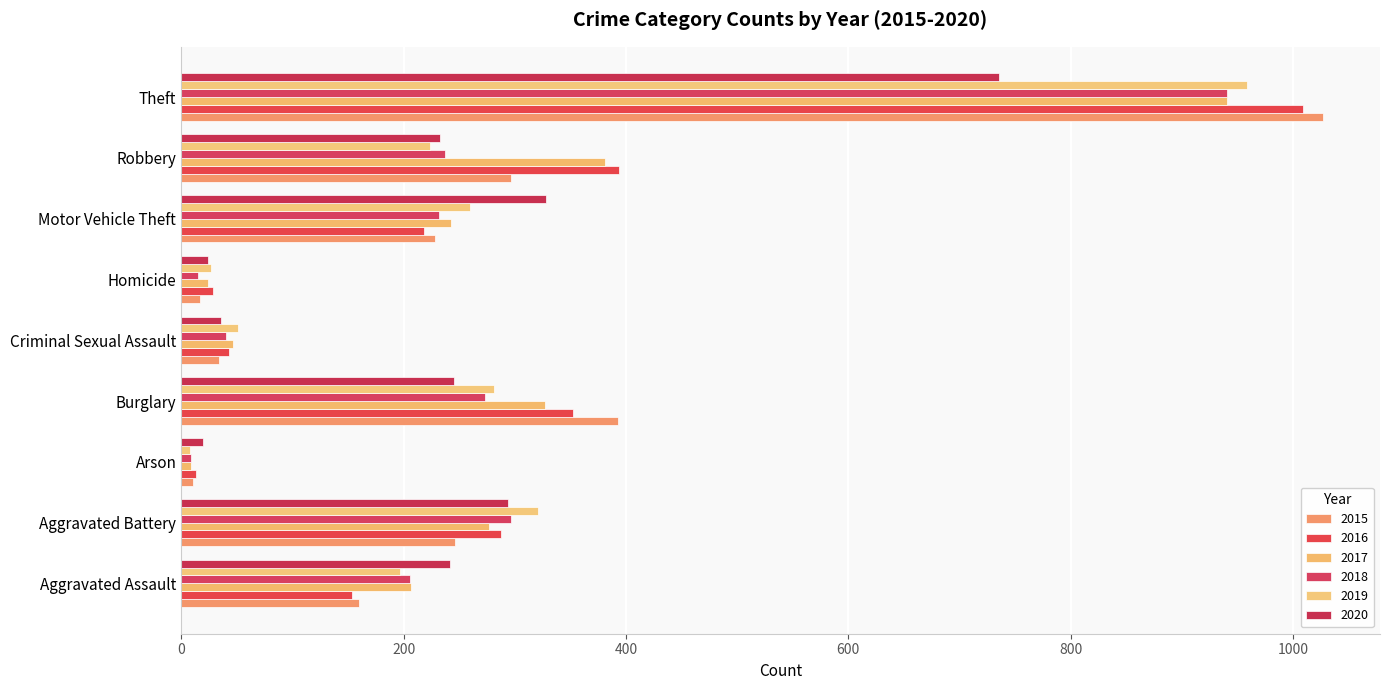

What is the greatest value displayed?

1027